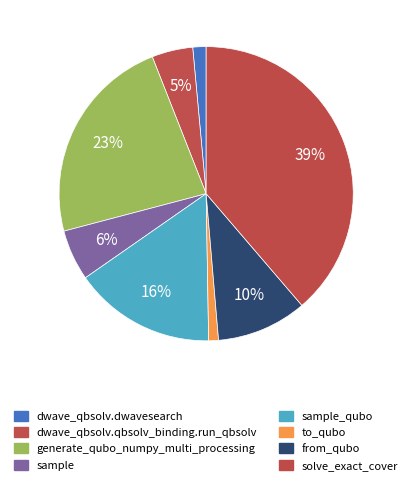

How many segments does this pie chart have?

8